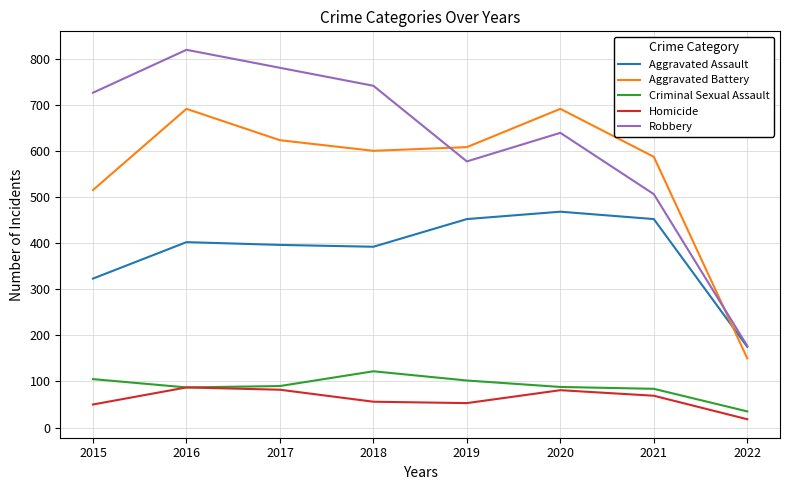

Where is Aggravated Assault nearest to the value 321?

2015